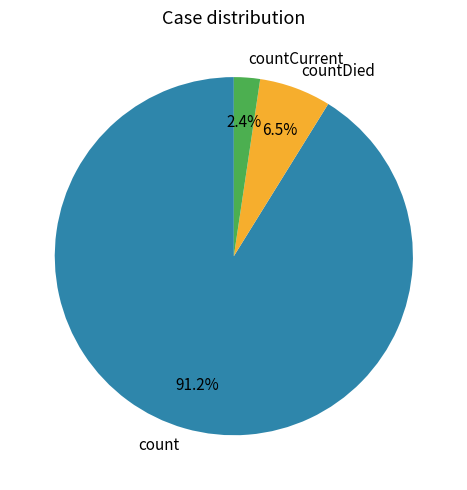

Approximately how many times larger is the value at countCurrent compared to countDied?

0.4